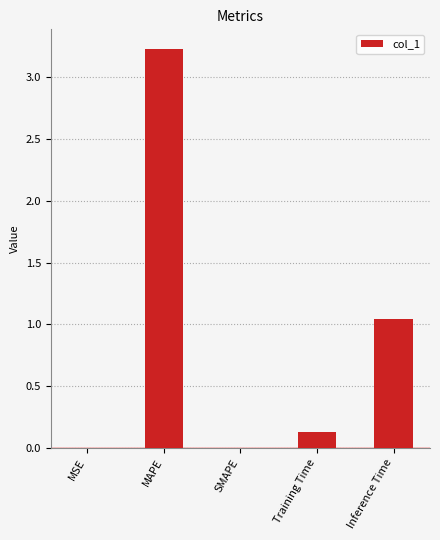

Reading left to right, what are all the values shown in this chart?

MSE=0.0	MAPE=3.2	SMAPE=0.0	Training Time=0.1	Inference Time=1.0